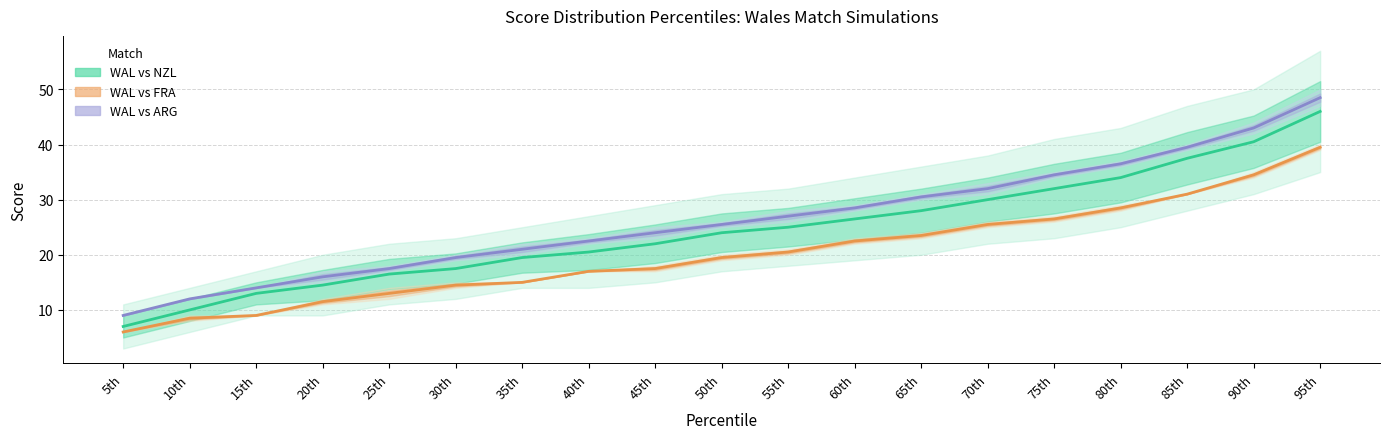

Which has a higher value, 95th or 60th?

95th